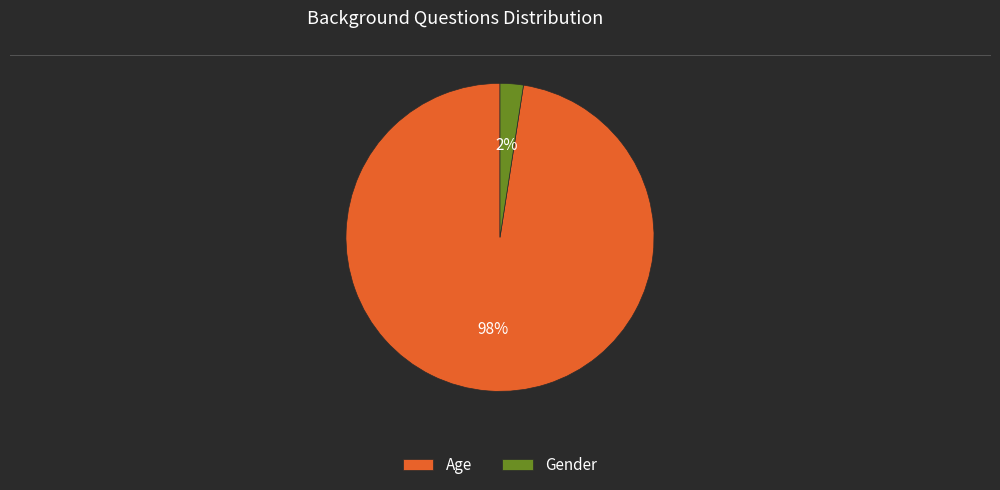

To the nearest percent, what percentage of the pie is Age?

98%